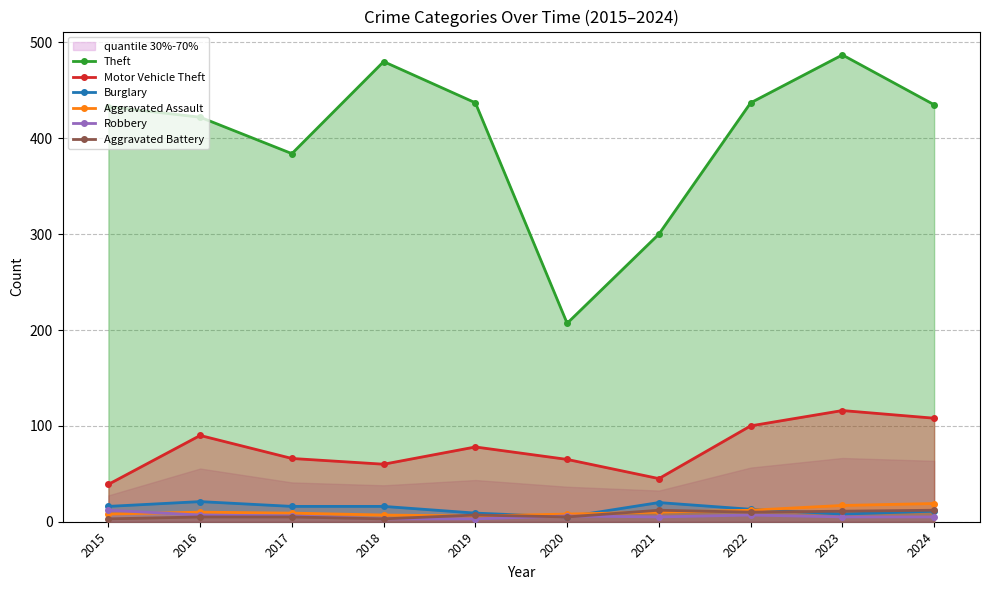

Reading left to right, transcribe all the data shown in this chart.

Theft: 2015=433	2016=422	2017=384	2018=480	2019=437	2020=207	2021=300	2022=437	2023=487	2024=435
Motor Vehicle Theft: 2015=39	2016=90	2017=66	2018=60	2019=78	2020=65	2021=45	2022=100	2023=116	2024=108
Burglary: 2015=16	2016=21	2017=16	2018=16	2019=9	2020=5	2021=20	2022=13	2023=8	2024=11
Aggravated Assault: 2015=8	2016=10	2017=9	2018=7	2019=6	2020=8	2021=10	2022=12	2023=17	2024=19
Robbery: 2015=12	2016=7	2017=6	2018=3	2019=3	2020=6	2021=5	2022=7	2023=5	2024=5
Aggravated Battery: 2015=3	2016=5	2017=5	2018=3	2019=7	2020=5	2021=12	2022=10	2023=11	2024=12